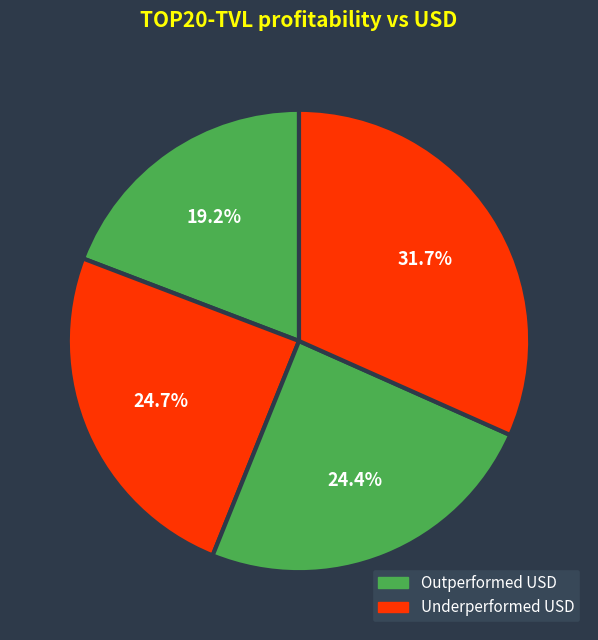

To the nearest percent, what is the average slice percentage?

25%